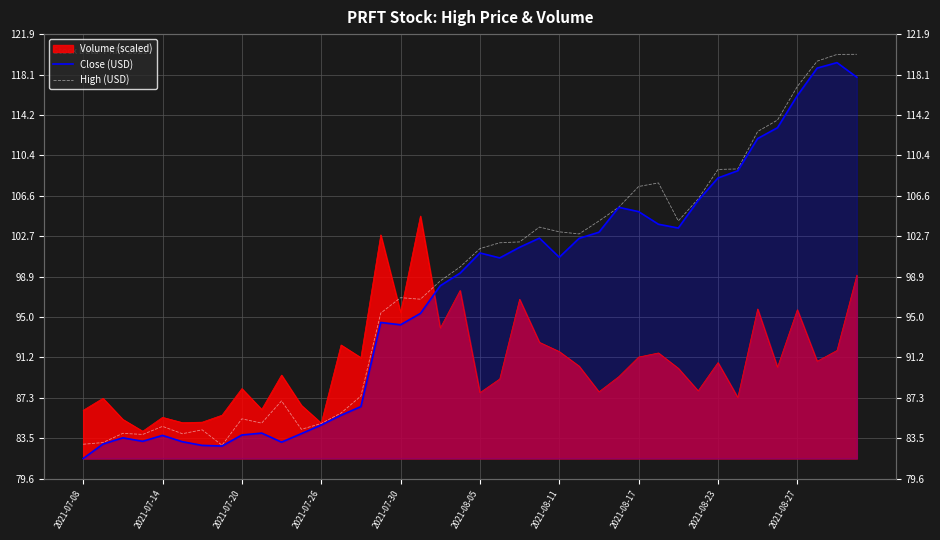

Reading left to right, transcribe all the data shown in this chart.

Close (USD): 81.6	83.0	83.5	83.2	83.8	83.2	82.8	82.8	83.8	84.0	83.1	83.9	84.8	85.7	86.5	94.5	94.3	95.4	98.0	99.2	101.1	100.7	101.7	102.5	100.7	102.5	103.1	105.5	105.0	103.8	103.5	106.1	108.2	108.9	112.0	113.0	116.1	118.7	119.2	117.8
High (USD): 82.9	83.1	84.0	83.9	84.6	83.9	84.3	82.8	85.3	84.9	87.0	84.3	84.9	85.9	87.5	95.4	96.9	96.7	98.5	99.8	101.5	102.1	102.2	103.6	103.1	102.9	104.2	105.5	107.4	107.8	104.2	106.3	109.1	109.1	112.7	113.8	117.0	119.4	120.0	120.0